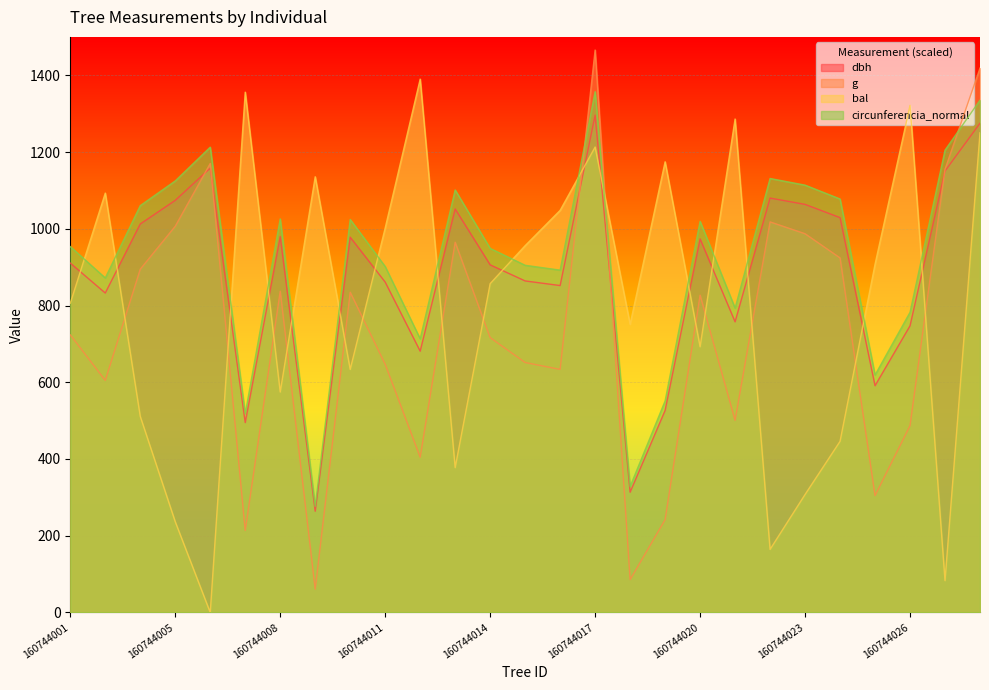

Which category has the lowest value in the dbh series?

160744009